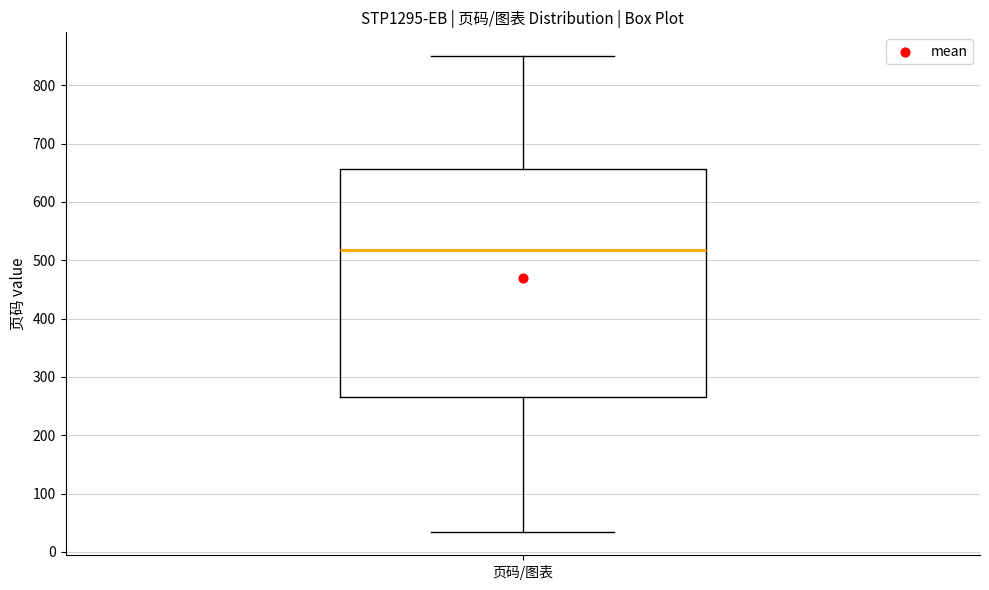

Read this box plot against the y-axis: the position of the median line, the range covered by the box, and the ends of both whiskers. The values are not printed on the chart, so give them approximately, as read against the axis.

median 520, box 270 to 660, whiskers 40 to 850